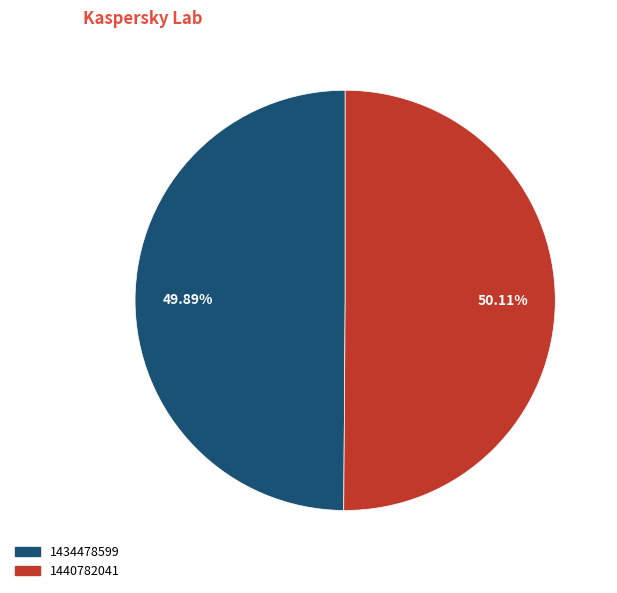

What percentage is the 1440782041 slice, to the nearest percent?

50%